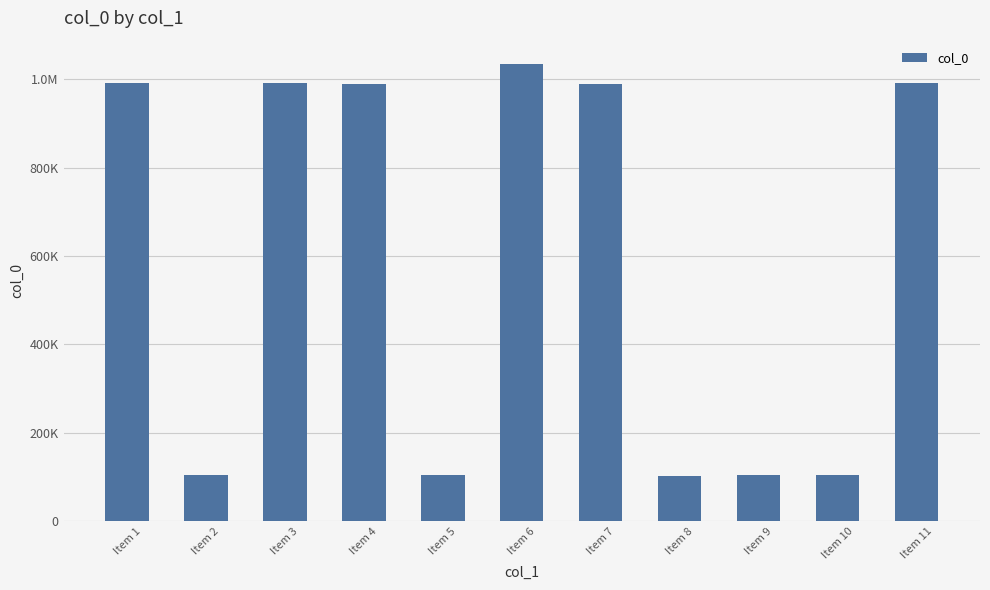

Reading left to right, what are all the values shown in this chart?

Item 1=991964	Item 2=103960	Item 3=992601	Item 4=990892	Item 5=103949	Item 6=1036104	Item 7=990696	Item 8=103245	Item 9=105153	Item 10=103963	Item 11=992520